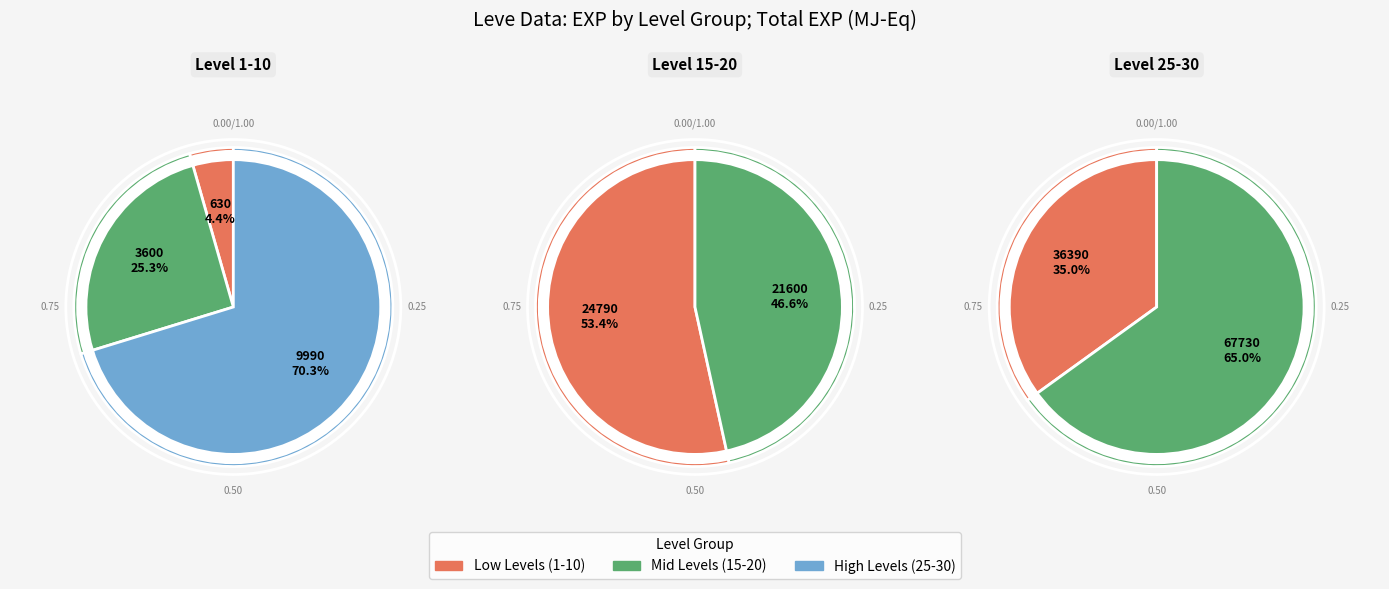

Does Level 30 represent more than half of the total?

No